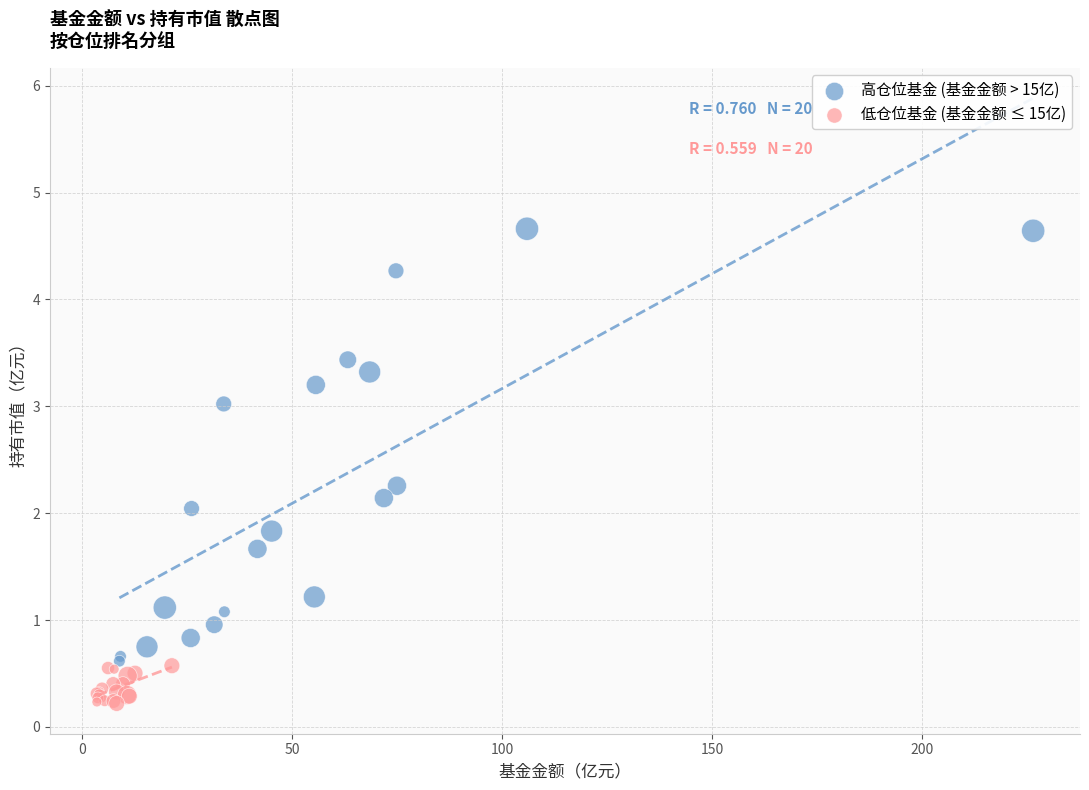

Which series has the largest Y range (max minus min)?

高仓位基金 (基金金额 > 15亿)